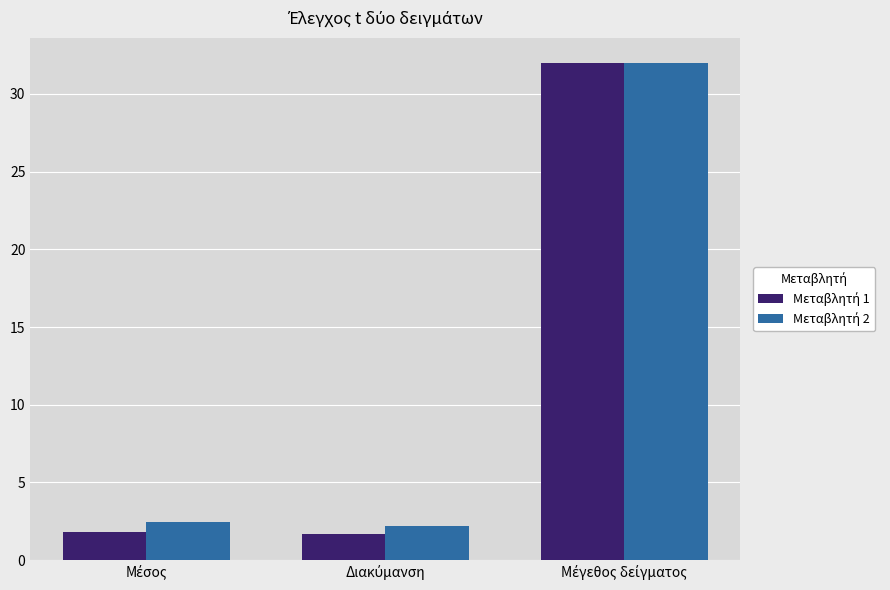

What is the smallest value displayed?

1.7